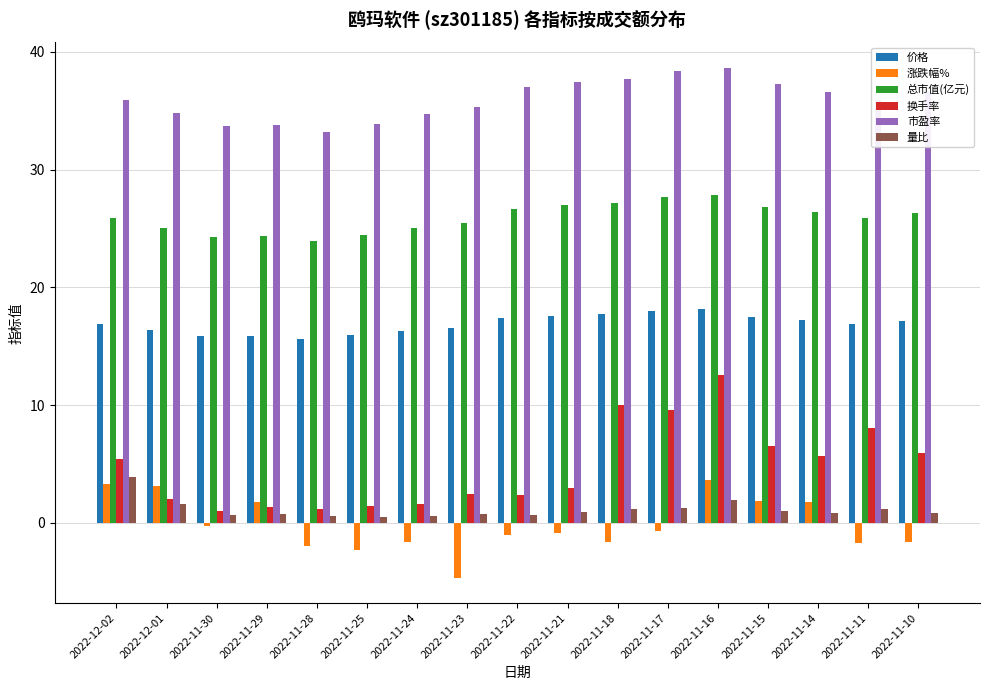

What is the smallest value displayed?

-4.7